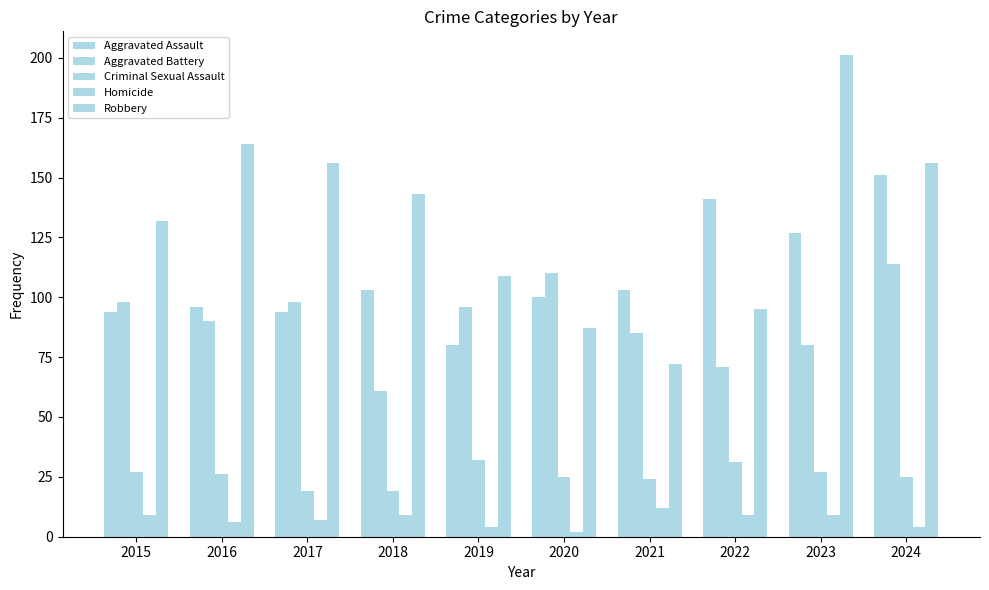

At which category does the chart reach its minimum across all series?

2020